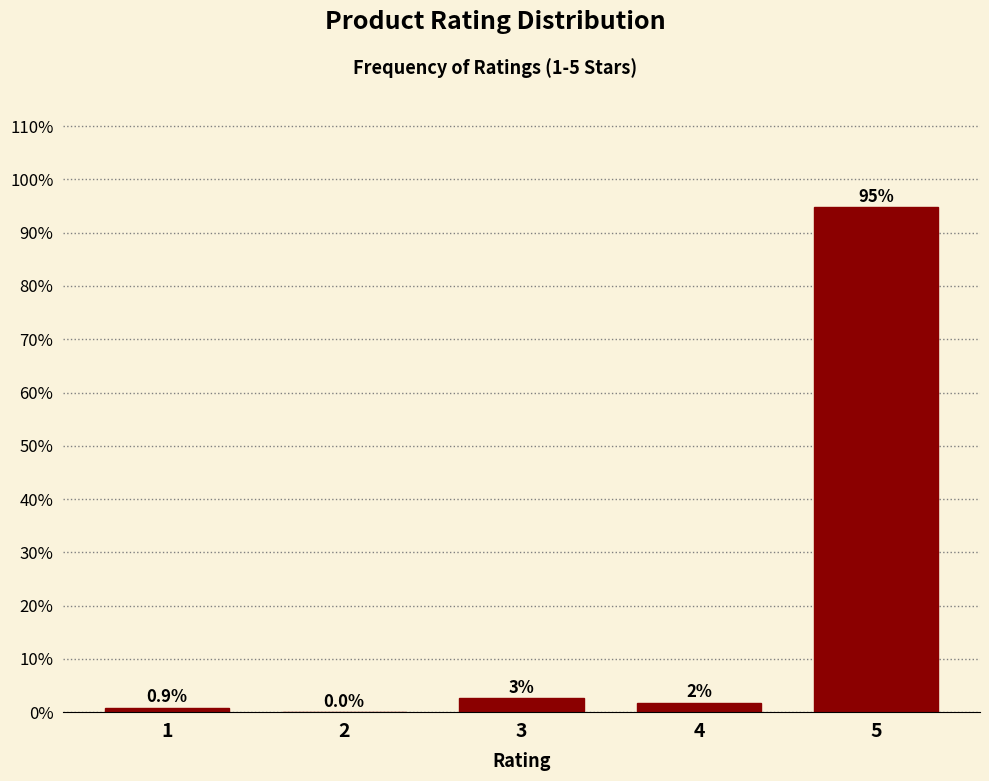

Where is the data nearest to the value 47?

3